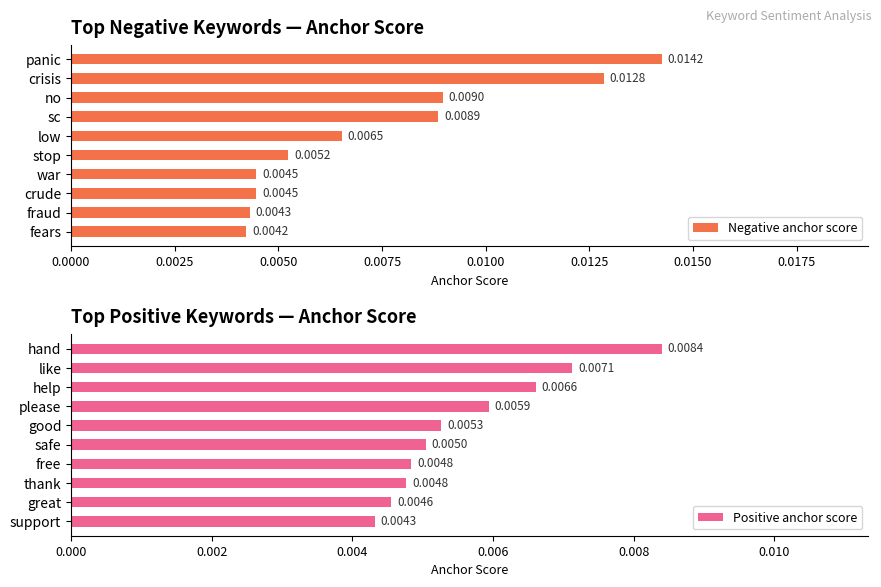

At how many categories does at least one series exceed 0?

10